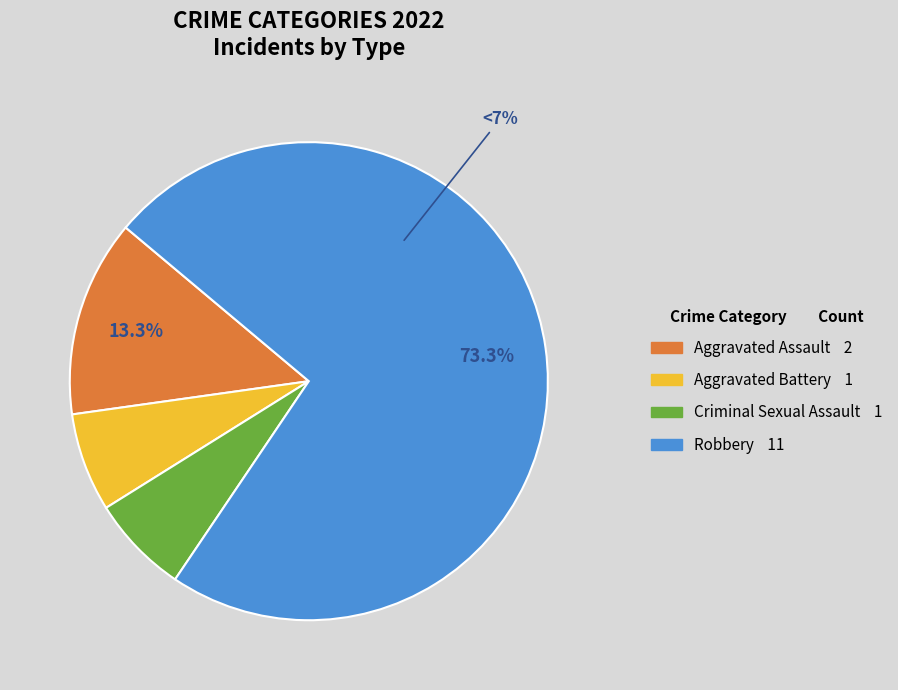

To the nearest percent, what is the difference between the largest and smallest slice percentages?

67%